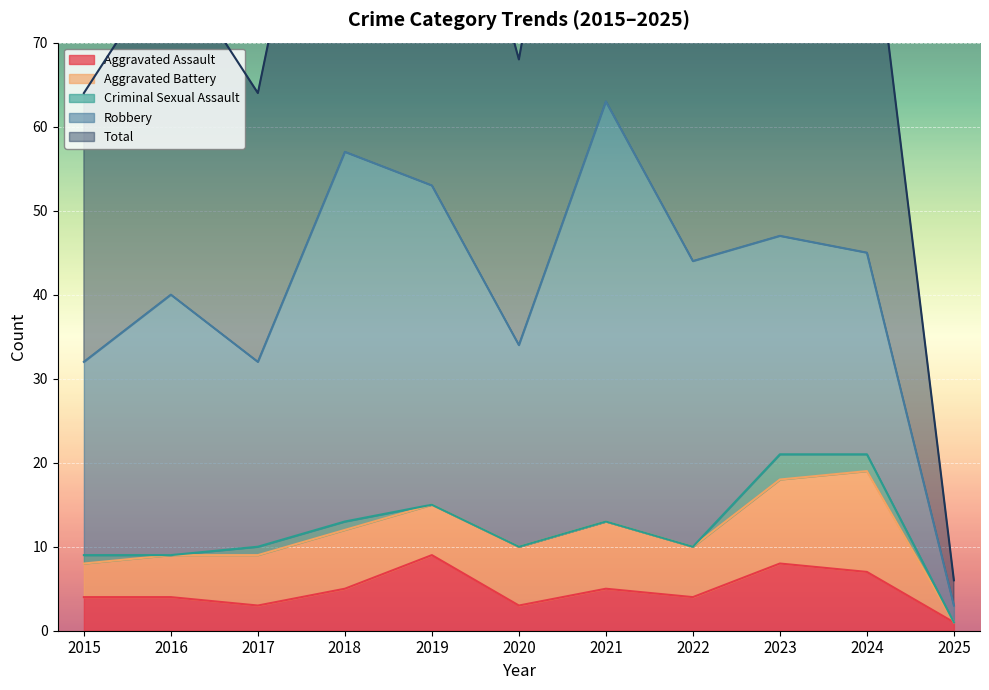

Is it true that Aggravated Assault equals 4 at 2016?

True